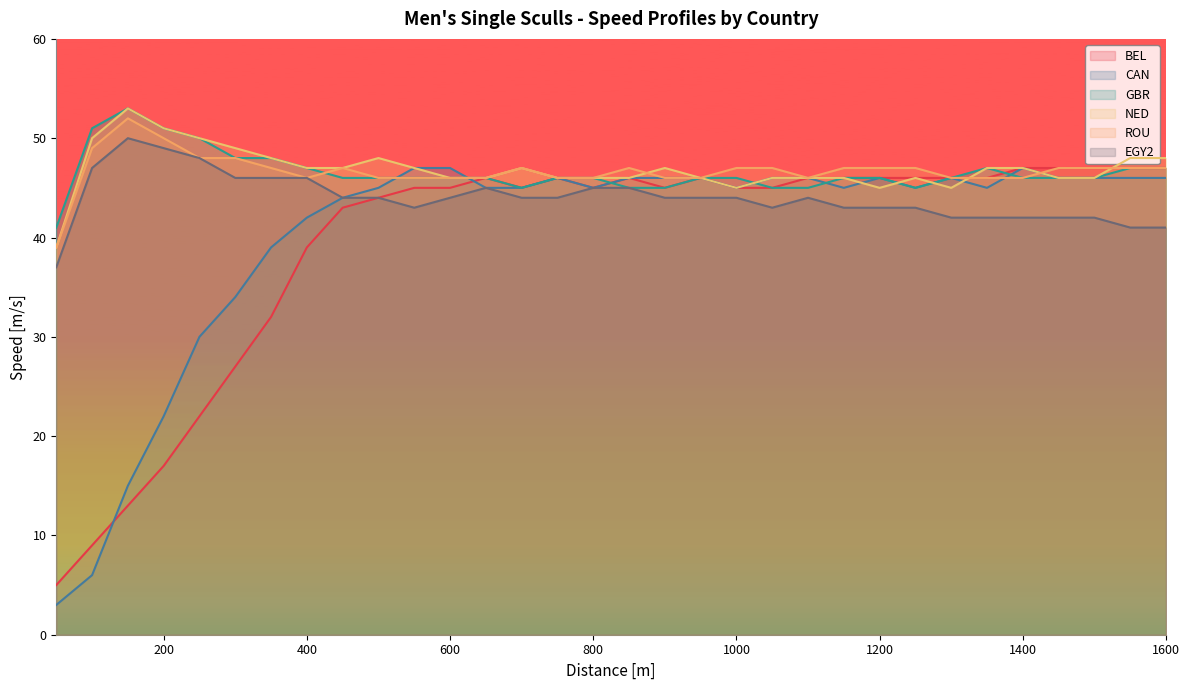

What is the value of the GBR point at the 29th from the left?

46